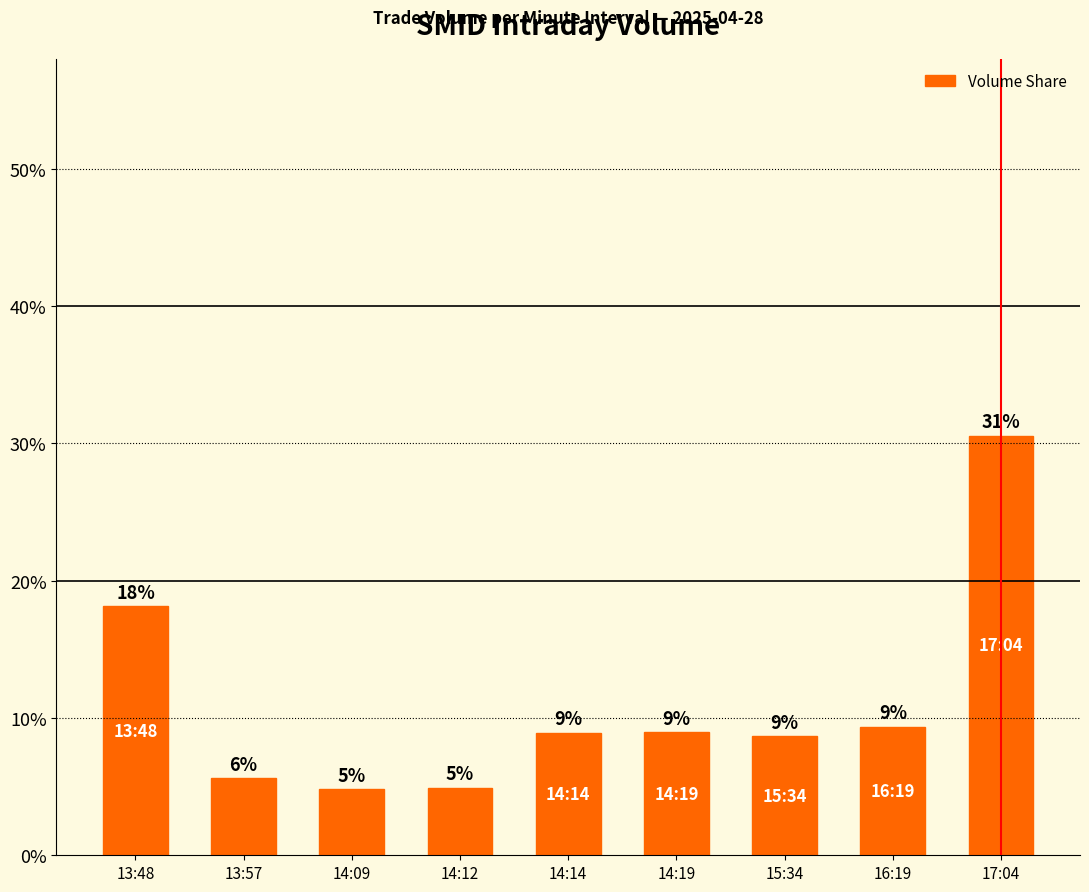

What position from the left is 13:57?

2